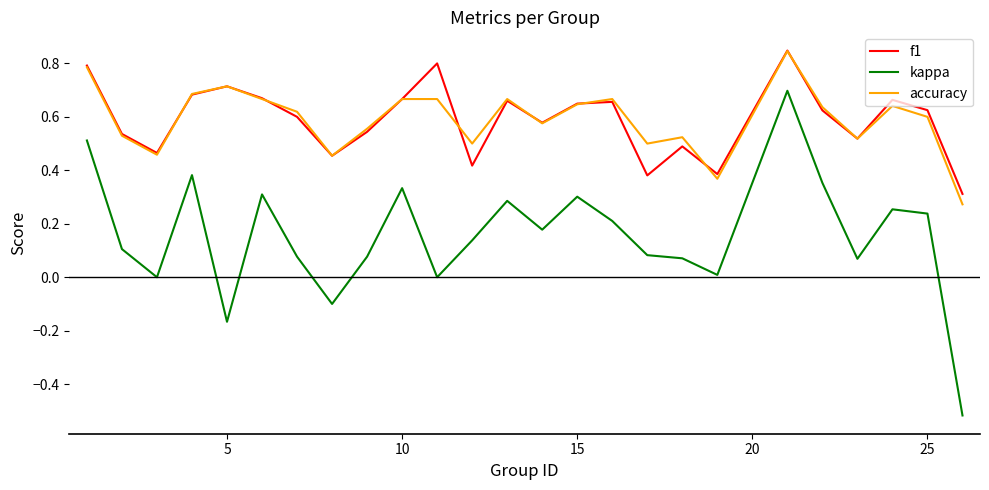

Which series has the widest spread of values?

kappa